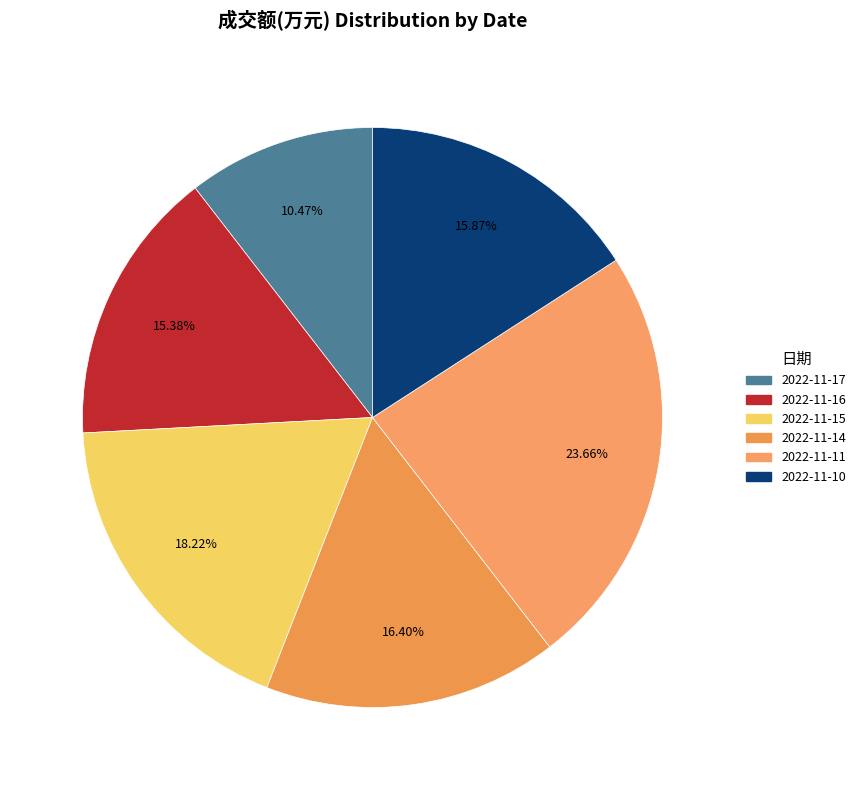

Which has a higher value, 2022-11-15 or 2022-11-14?

2022-11-15